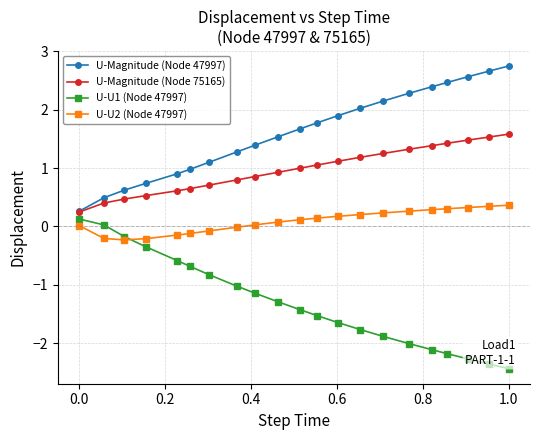

Rank the series by their maximum value, from lowest to highest.

U-U1 (Node 47997), U-U2 (Node 47997), U-Magnitude (Node 75165), U-Magnitude (Node 47997)